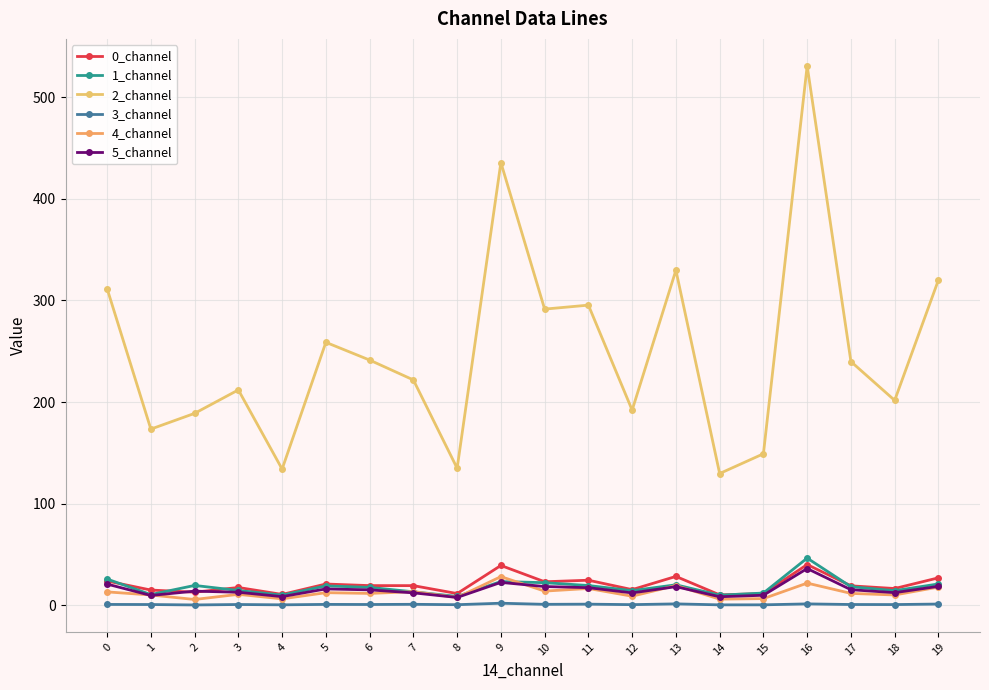

Does the chart have visible grid lines?

Yes